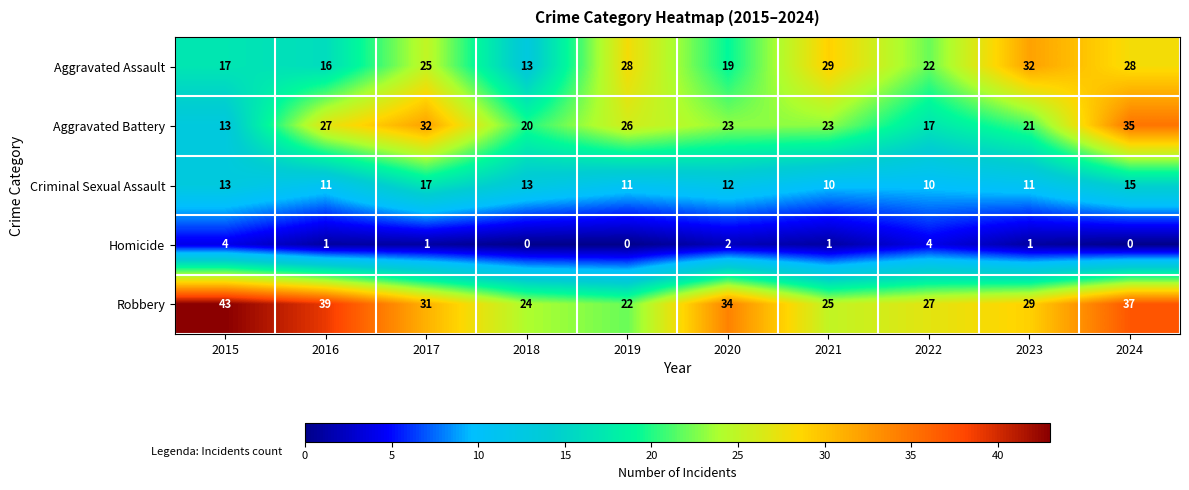

At how many categories does at least one series exceed 17?

10